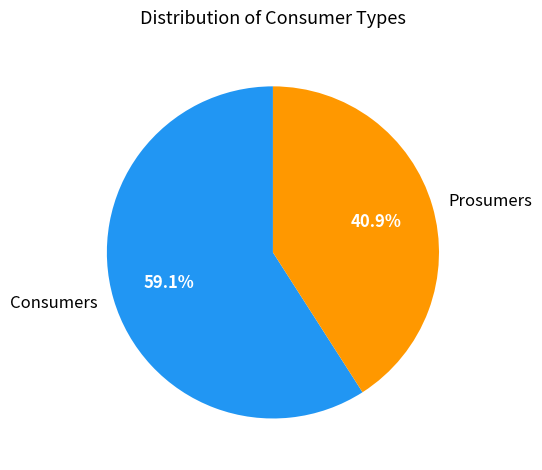

Combined, do Consumers and Prosumers account for over 50%?

Yes